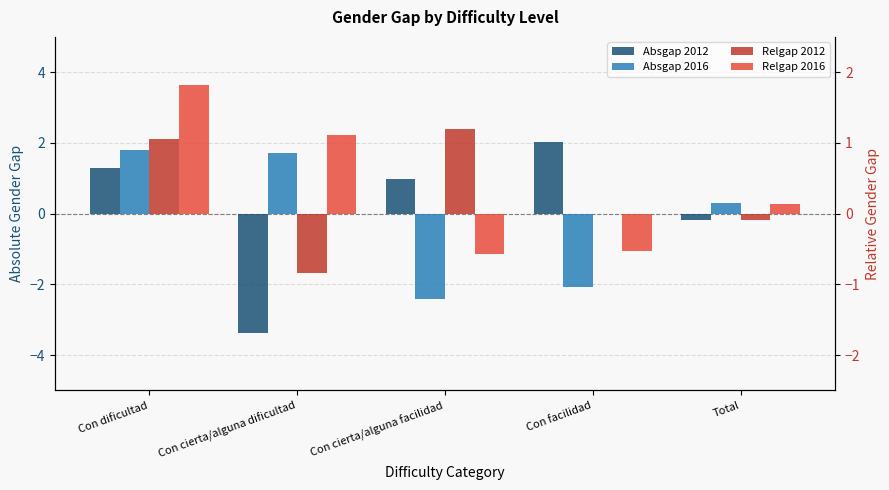

How many bars are there in each group?

4